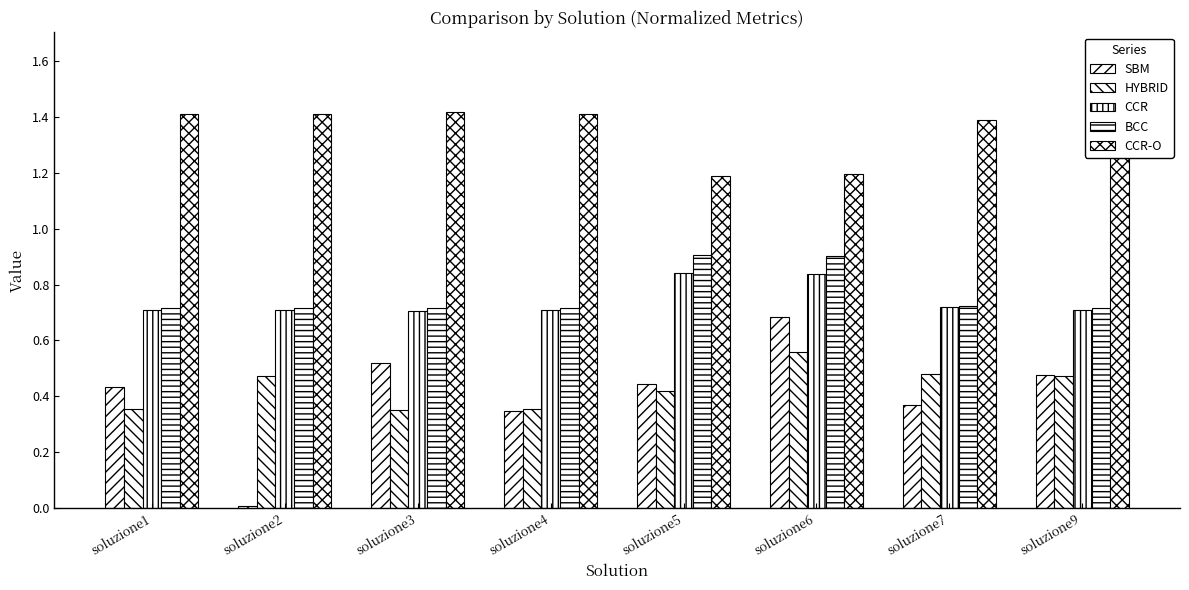

What is the value of the CCR-O bar at the 7th from the left?

1.4